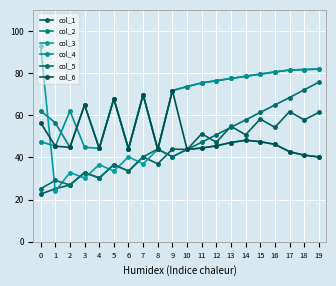

Where does the col_4 series first go above 73?

10